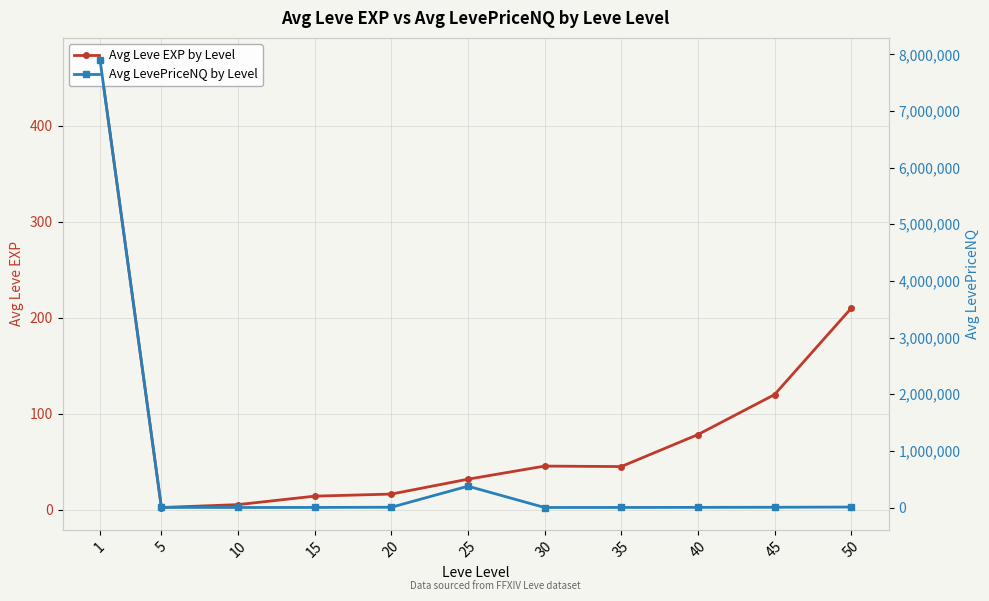

What value does the Avg Leve EXP by Level series have at 5?

2.3